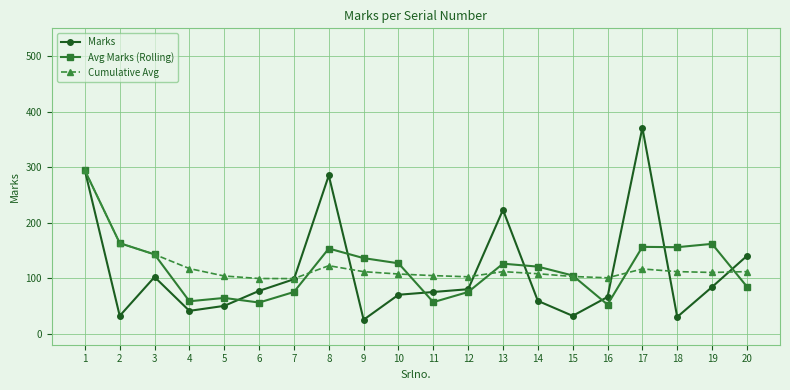

At 11, list the series in order from smallest to largest.

Avg Marks (Rolling), Marks, Cumulative Avg